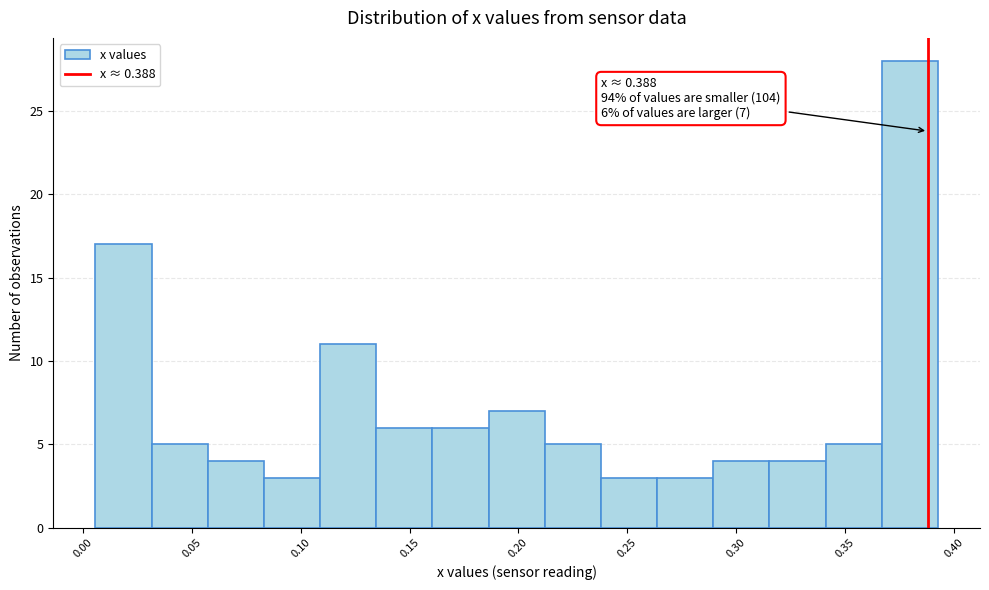

Over which range of the x-axis is the bar tallest?

0.365 to 0.395